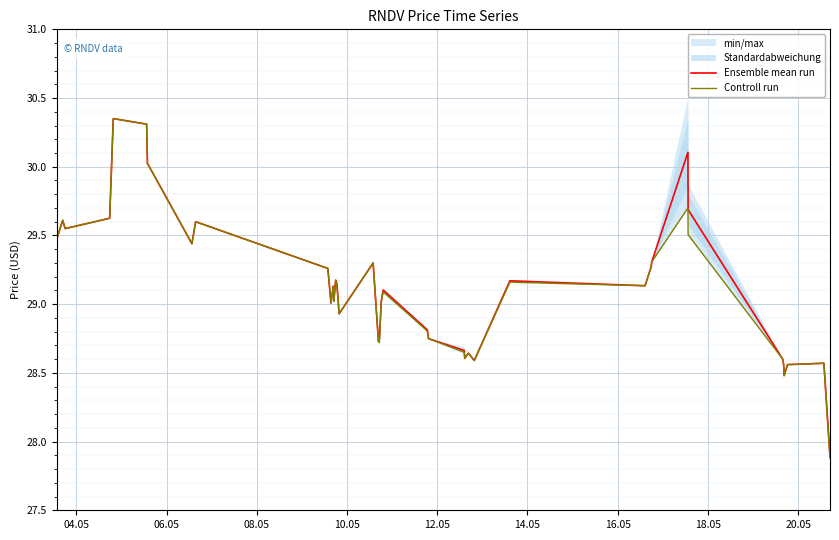

Rank the series by their maximum value, from lowest to highest.

Ensemble mean run, Controll run